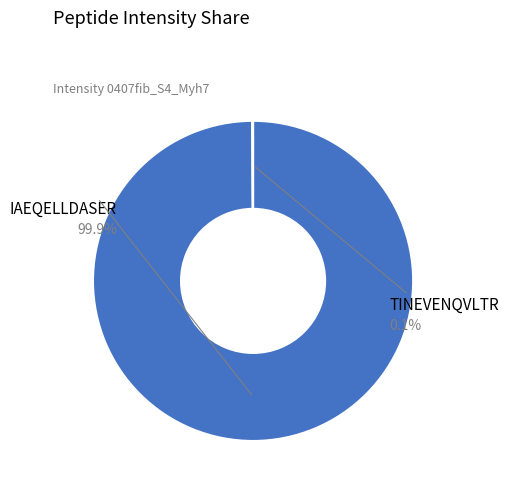

To the nearest percent, what is the difference between the IAEQELLDASER and TINEVENQVLTR slice percentages?

100%